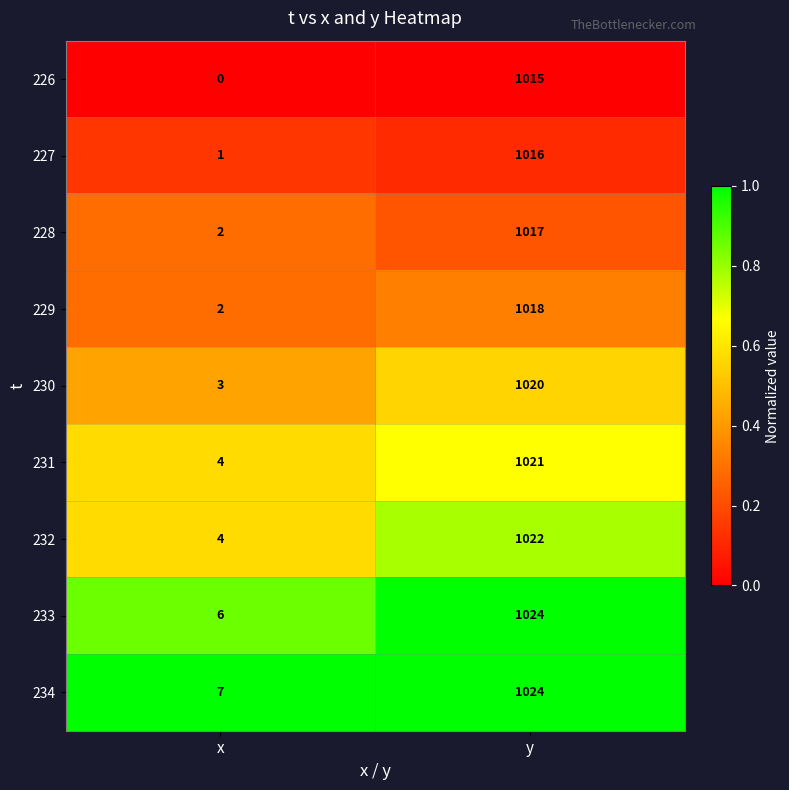

What is the sum of the 231 values at y and x?

1025